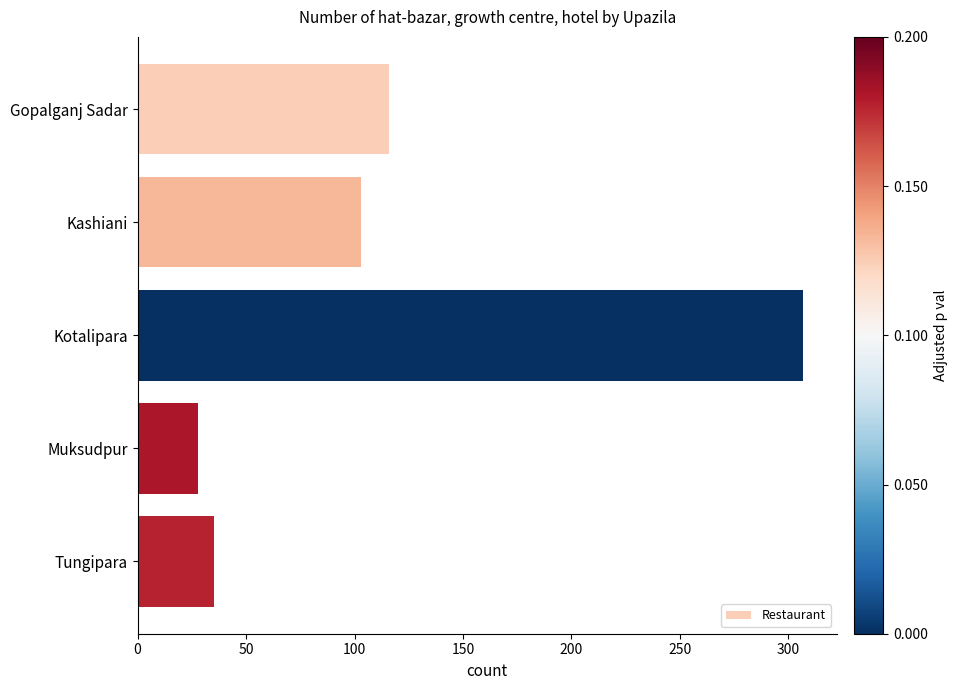

The value at Gopalganj Sadar is 116. True or false?

True